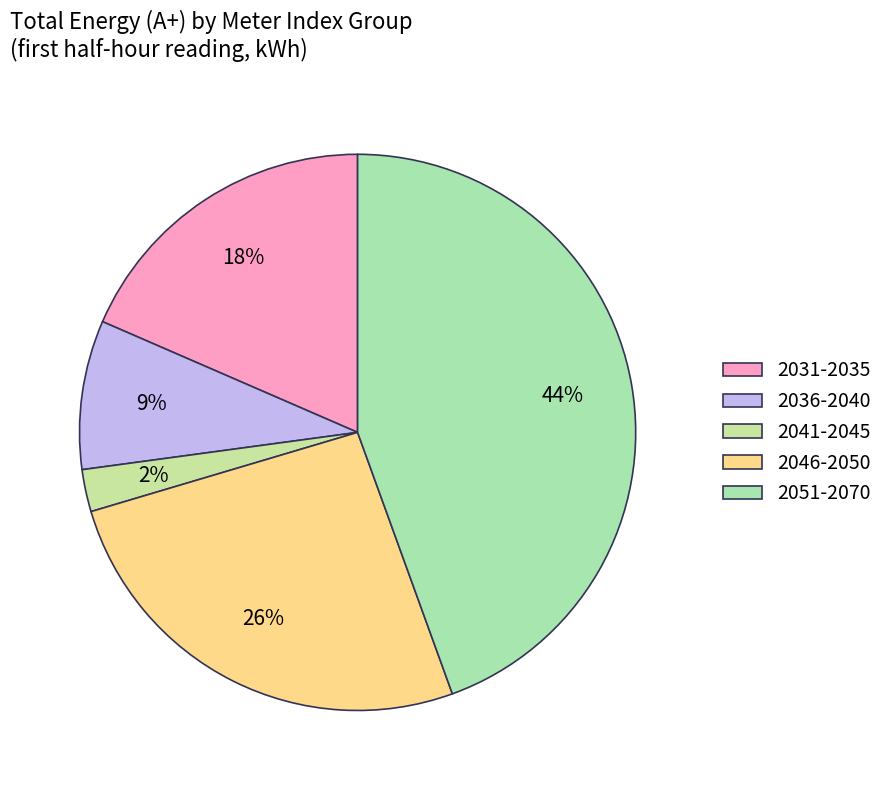

How many slices are in this pie chart?

5